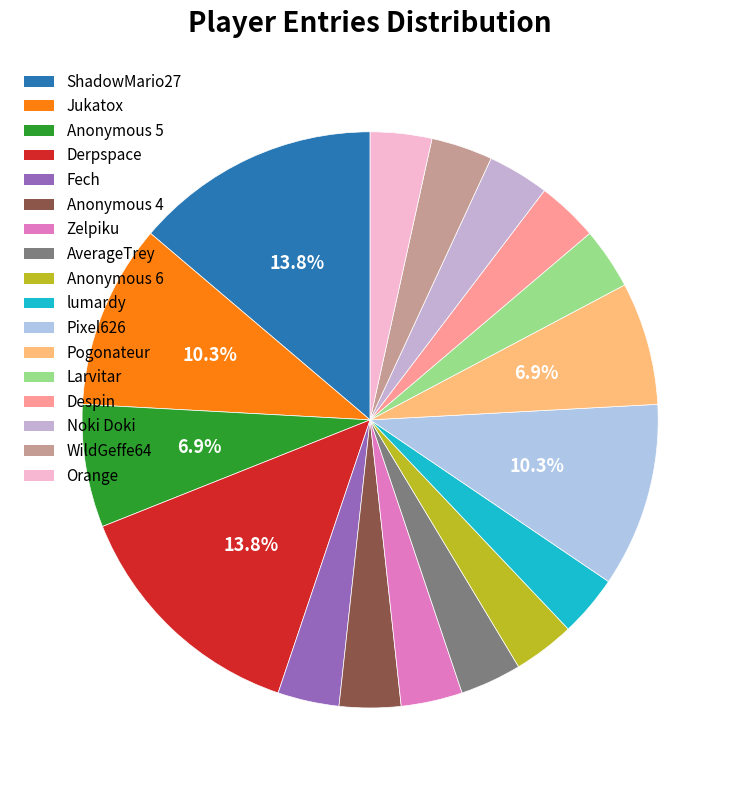

The Pogonateur slice represents 7% of the pie. True or false?

True